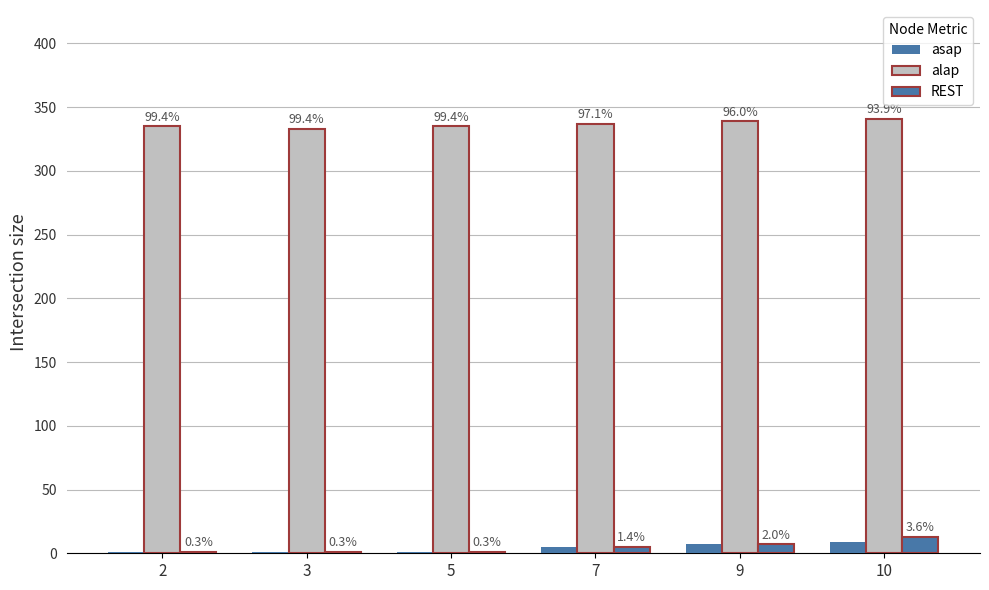

Which has a higher value, 2 or 9?

9